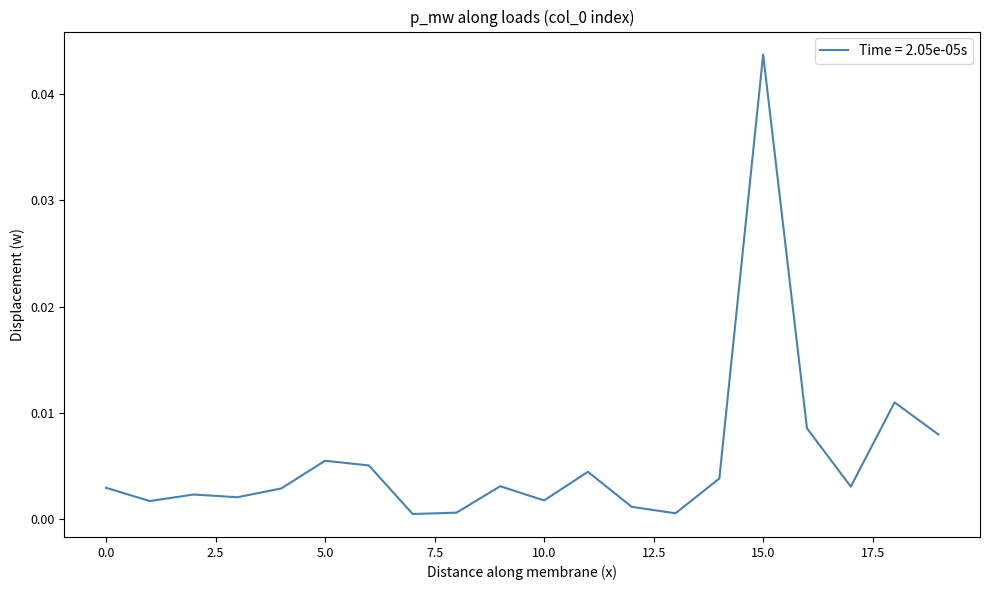

Which label corresponds to the largest value in the chart?

15.0